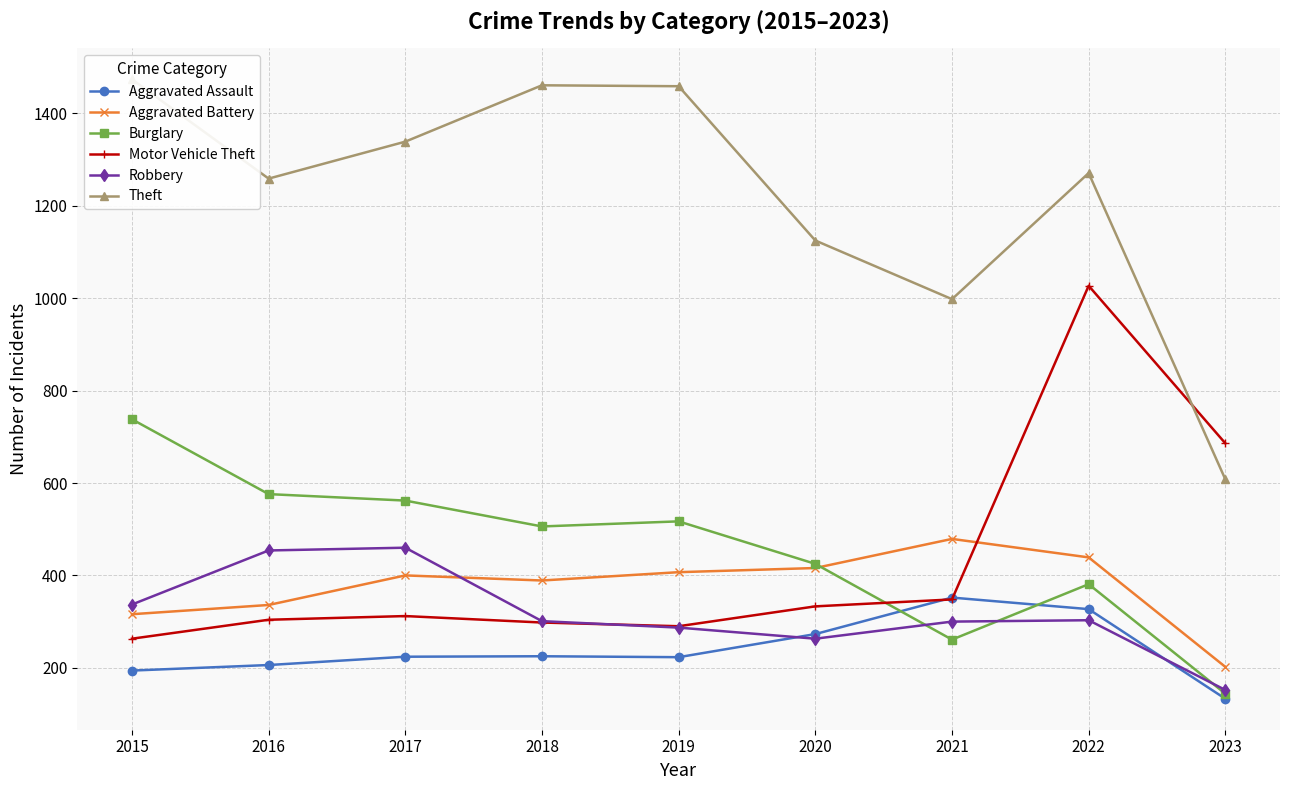

Between 2021 and 2022, which series saw the biggest shift?

Motor Vehicle Theft